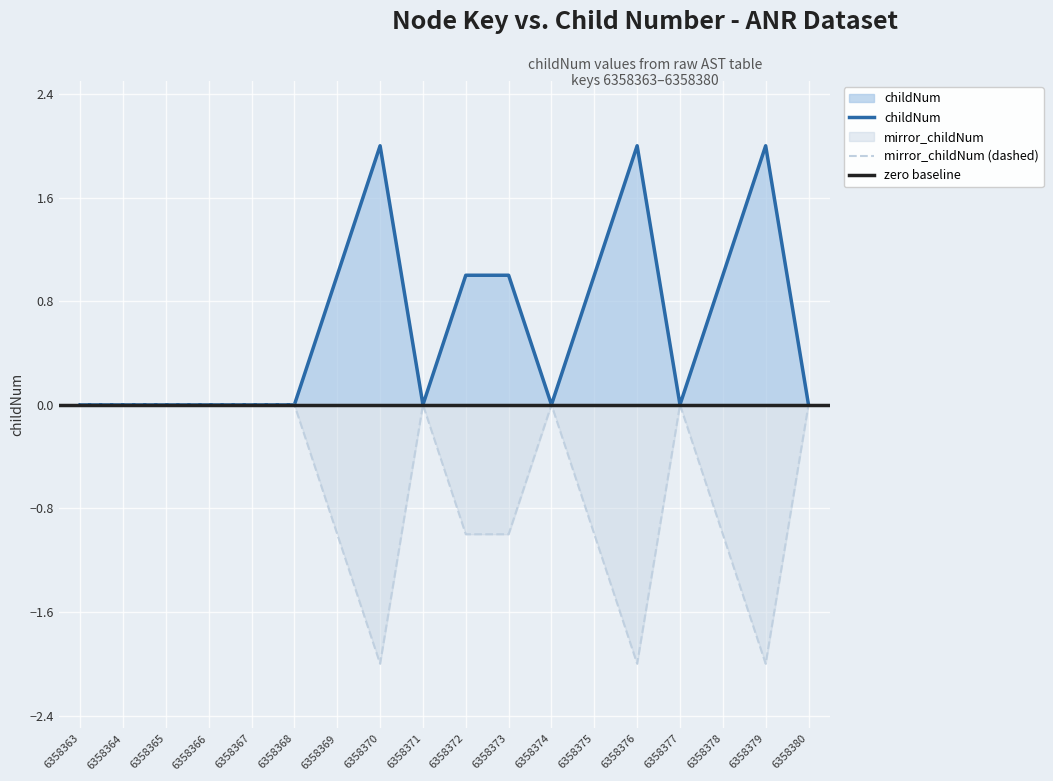

True or false: mirror_childNum has more than 2 interior local peaks.

True